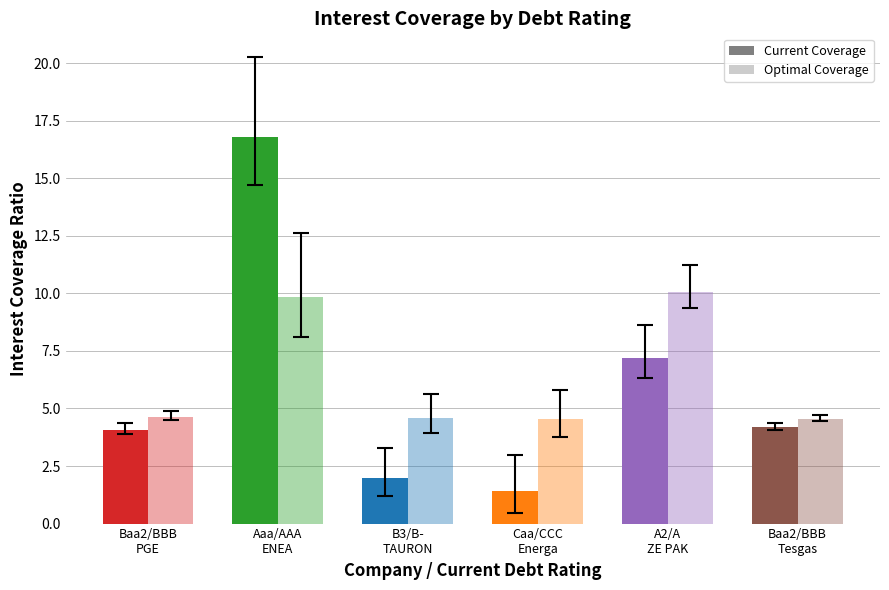

What is the difference between the optimal_interest_coverage values at ZE PAK (A2/A) and ENEA (Aaa/AAA)?

0.2